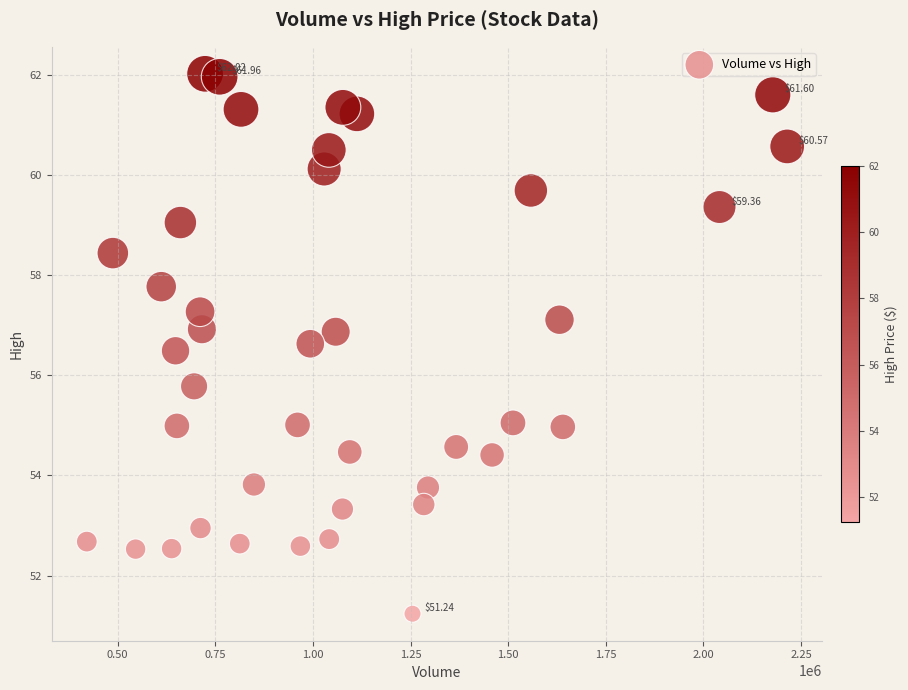

What is the range of Y values (max minus min)?

10.8